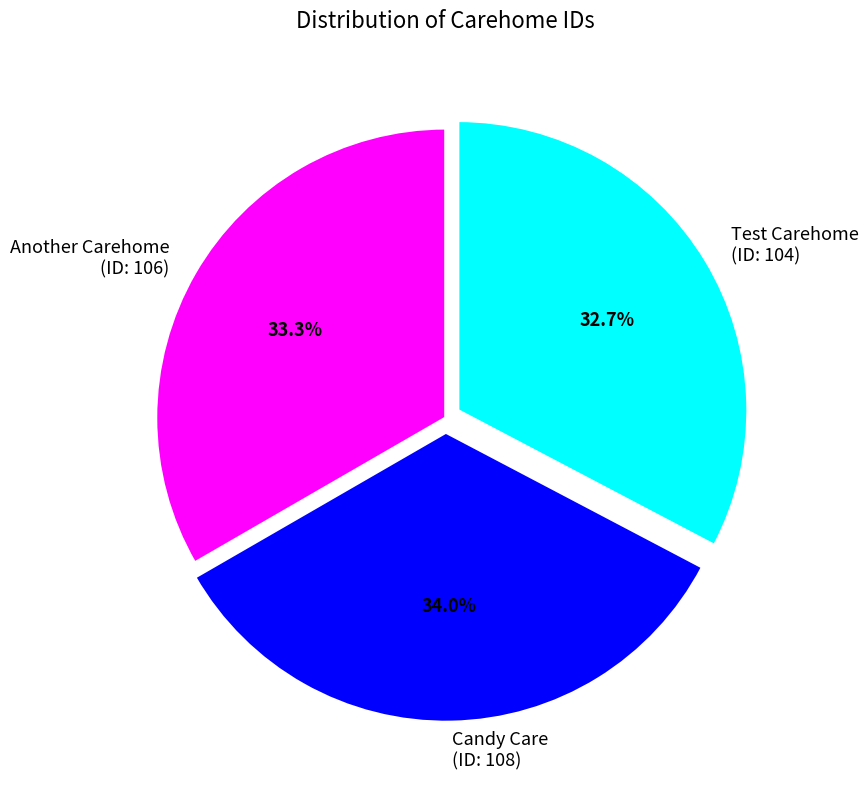

What is the ratio of the value at Another Carehome (ID: 106) to the value at Candy Care (ID: 108)?

1.0